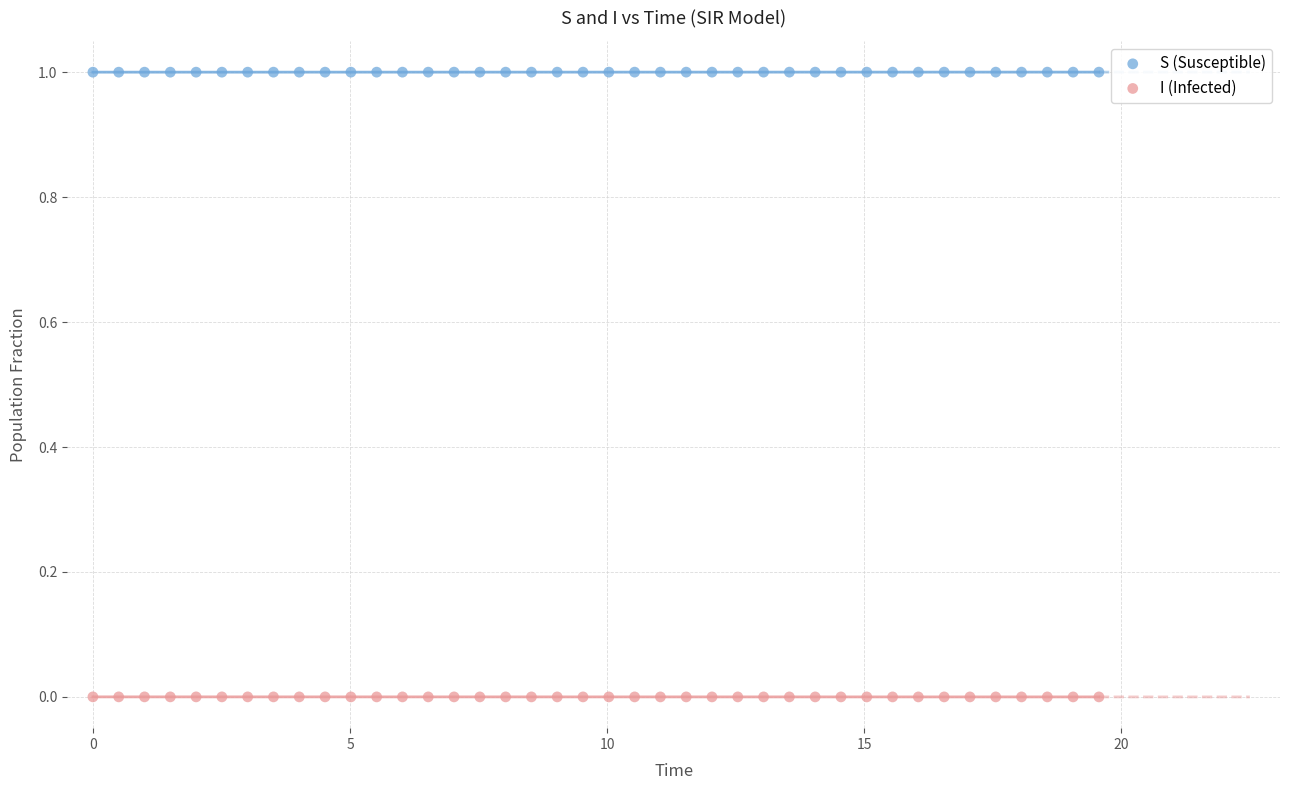

Across all data points, what is the range of X values (max minus min)?

19.6